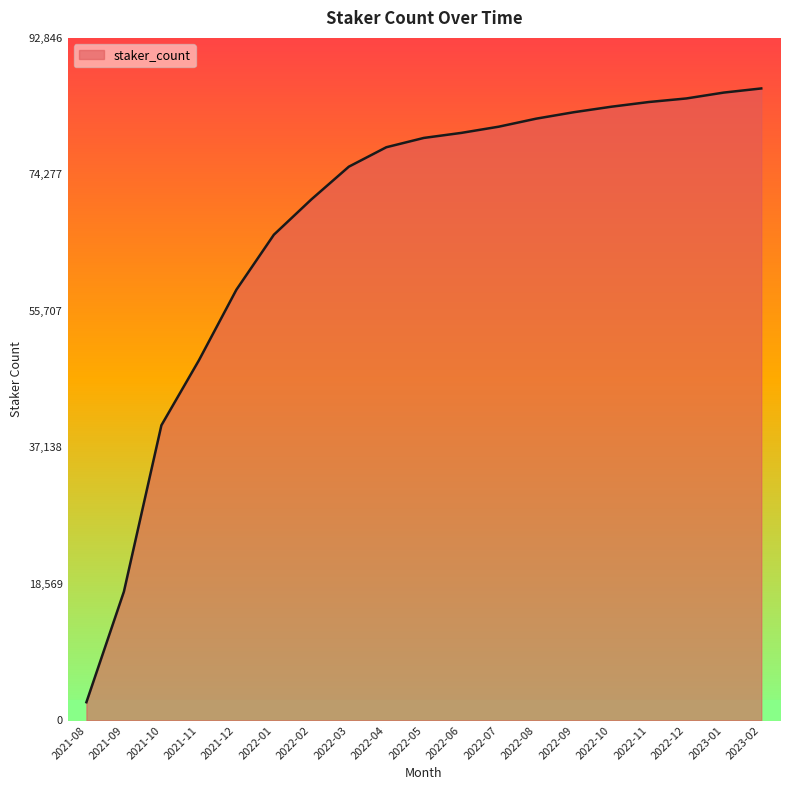

What is the lowest value of the staker_count series?

2478